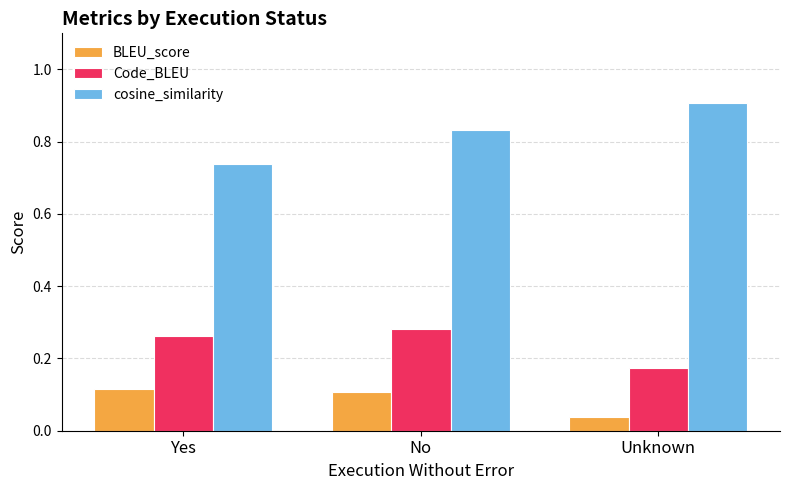

How many Code_BLEU values are between 0 and 1?

3